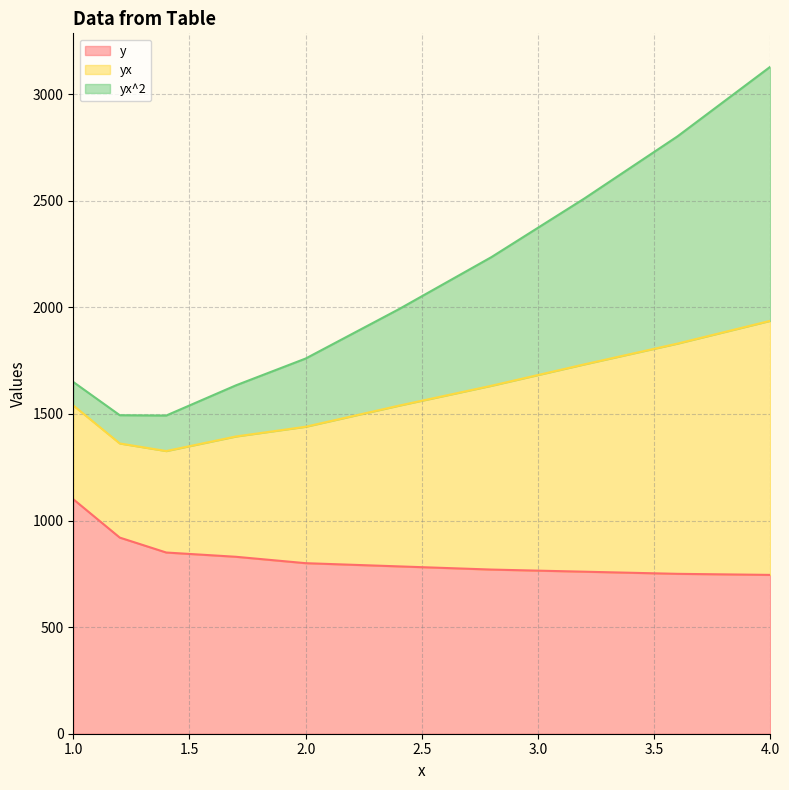

What is the difference between the maximum and minimum values in the y series?

355.0